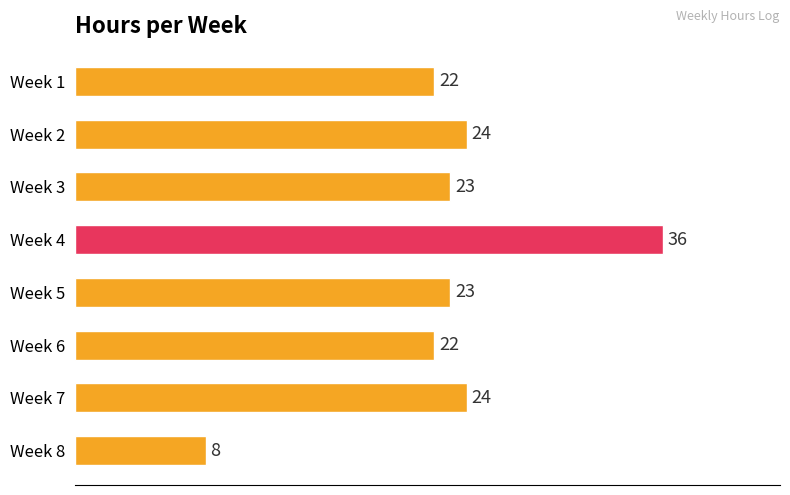

Which label corresponds to the largest value in the chart?

Week 4